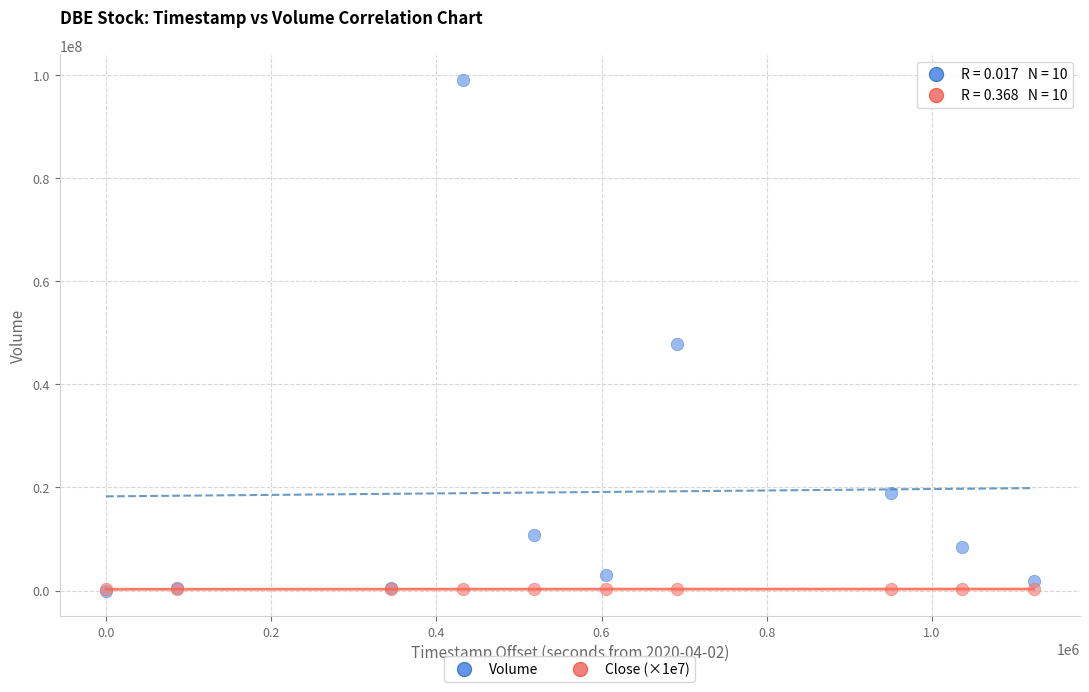

Across all series, what Y value is closest to 49460800?

47896000